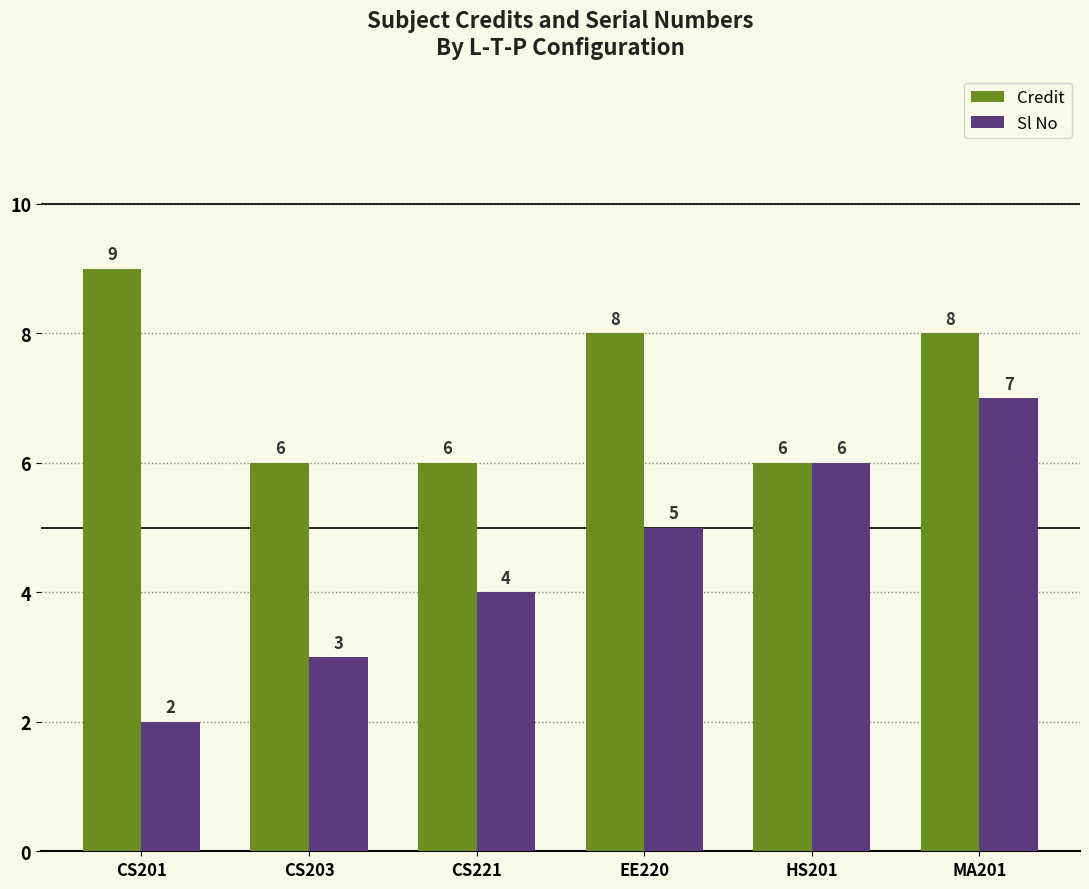

What value does the Sl No series have at EE220?

5